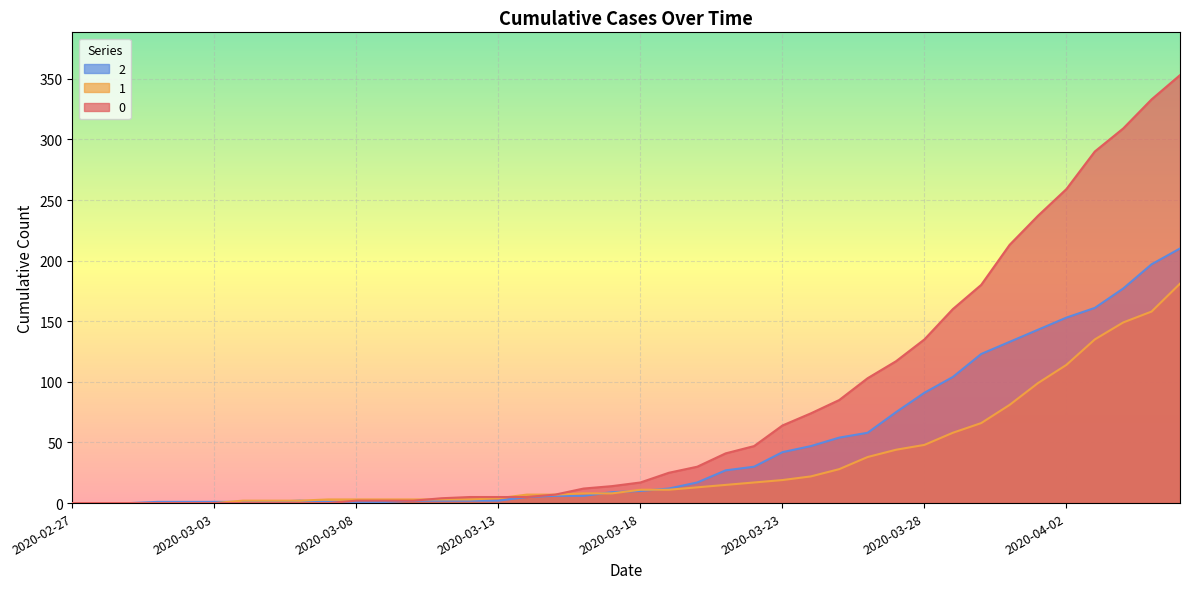

What is the value of the 1 point at the 16th from the left?

4